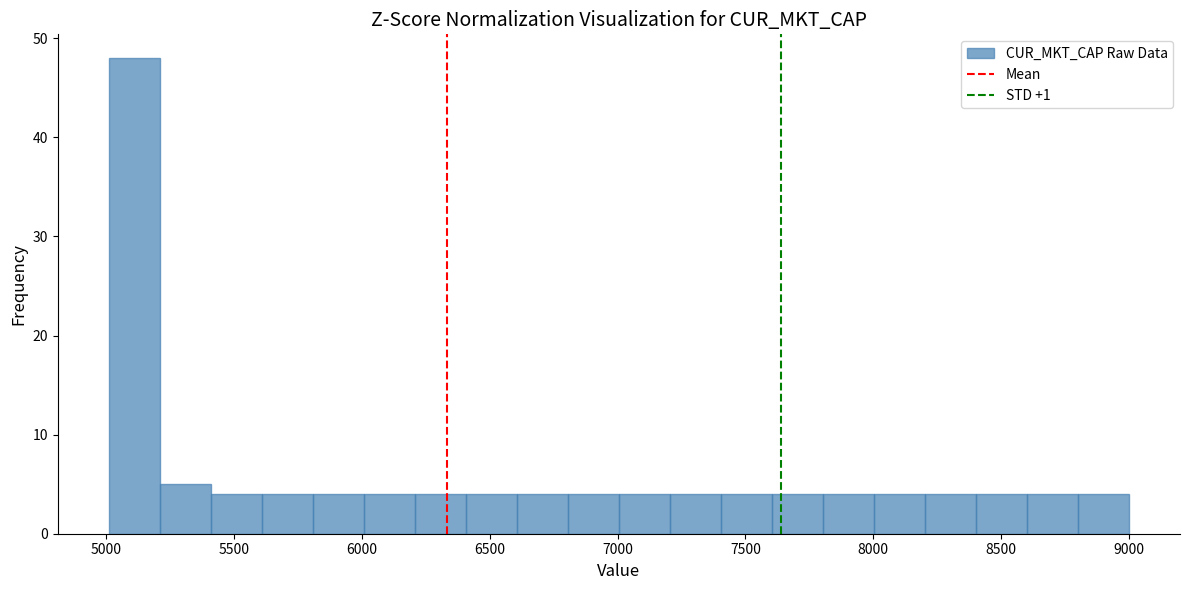

Read against the x-axis, roughly where is the centre of the tallest bar?

5100